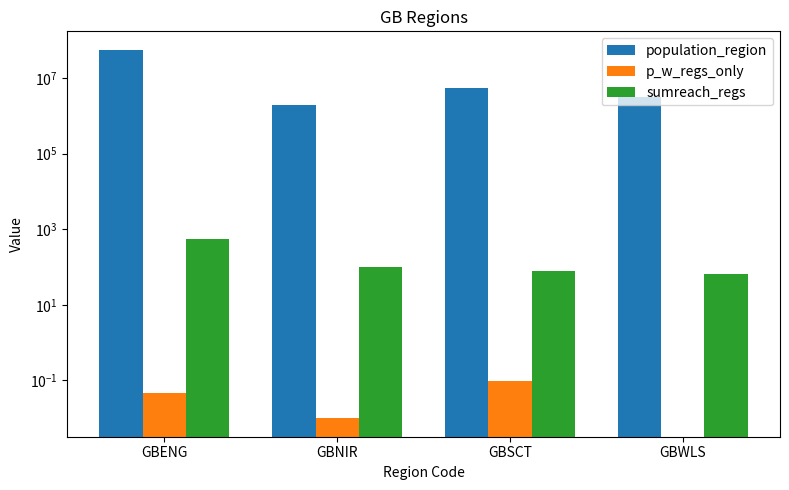

How many categories are shown in the chart?

4